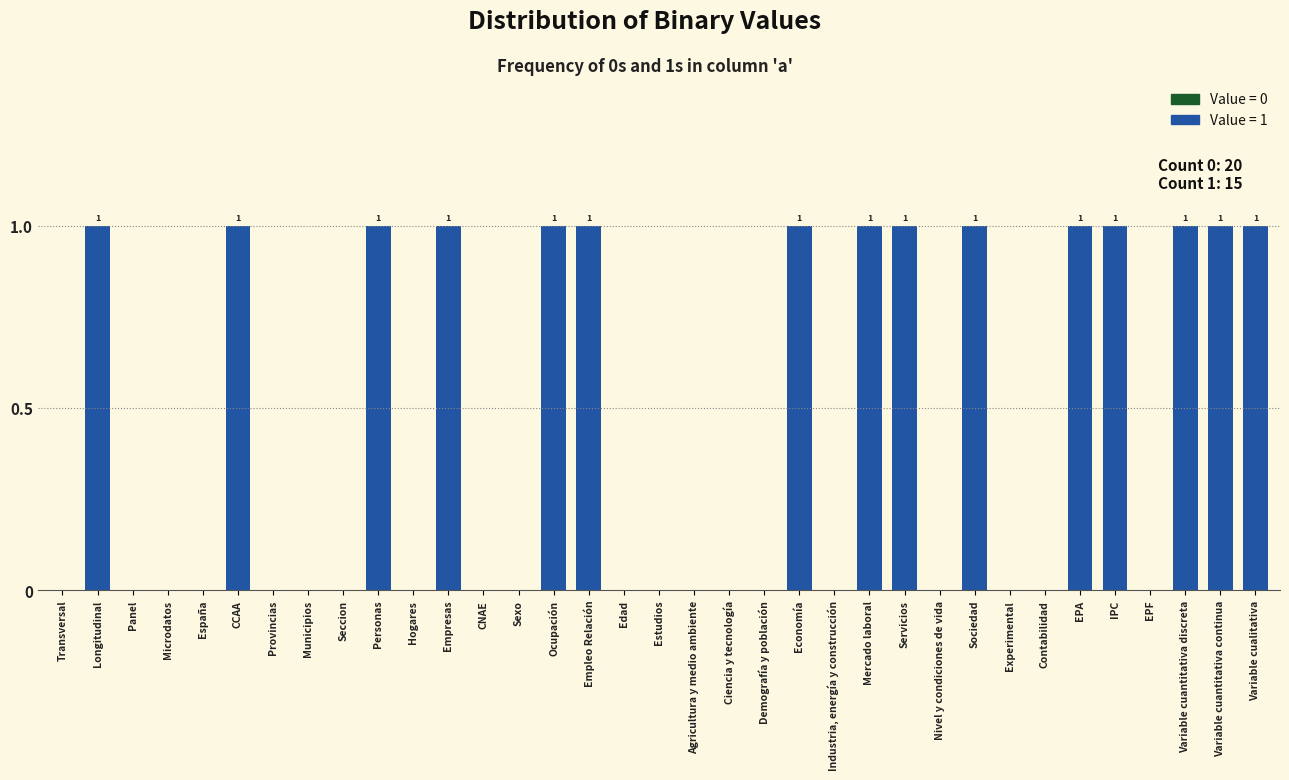

The value at Hogares is 1. True or false?

False